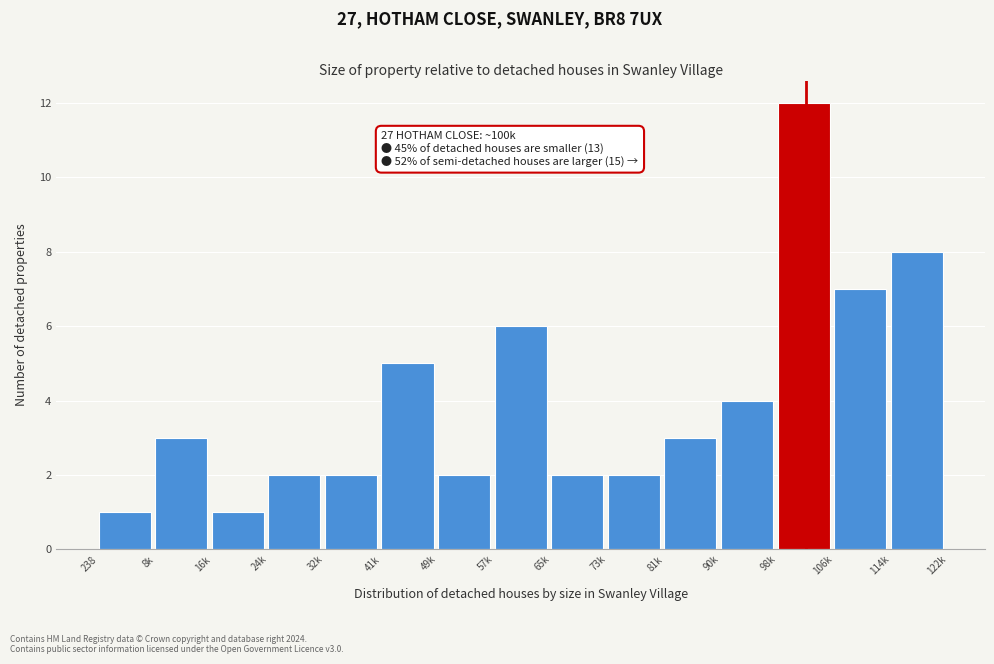

Reading left to right, what are all the values shown in this chart?

238=1	8k=3	16k=1	24k=2	32k=2	41k=5	49k=2	57k=6	65k=2	73k=2	81k=3	90k=4	98k=12	106k=7	114k=8